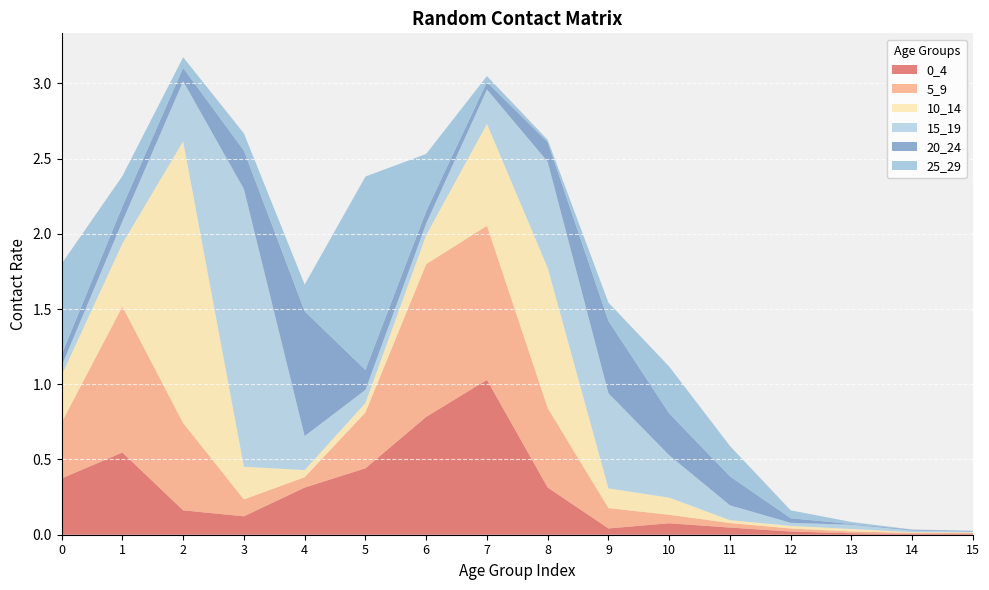

Reading left to right, what are all the values shown in this chart?

0_4: 0.4	0.5	0.2	0.1	0.3	0.4	0.8	1.0	0.3	0.0	0.1	0.0	0.0	0.0	0.0	0.0
5_9: 0.4	1.0	0.6	0.1	0.1	0.4	1.0	1.0	0.5	0.1	0.1	0.0	0.0	0.0	0.0	0.0
10_14: 0.3	0.4	1.9	0.2	0.0	0.1	0.2	0.7	0.9	0.1	0.1	0.0	0.0	0.0	0.0	0.0
15_19: 0.1	0.1	0.4	1.8	0.2	0.1	0.1	0.2	0.7	0.6	0.3	0.1	0.0	0.0	0.0	0.0
20_24: 0.1	0.1	0.1	0.3	0.8	0.1	0.1	0.0	0.1	0.5	0.3	0.2	0.0	0.0	0.0	0.0
25_29: 0.6	0.2	0.1	0.1	0.2	1.3	0.4	0.0	0.0	0.1	0.3	0.2	0.1	0.0	0.0	0.0